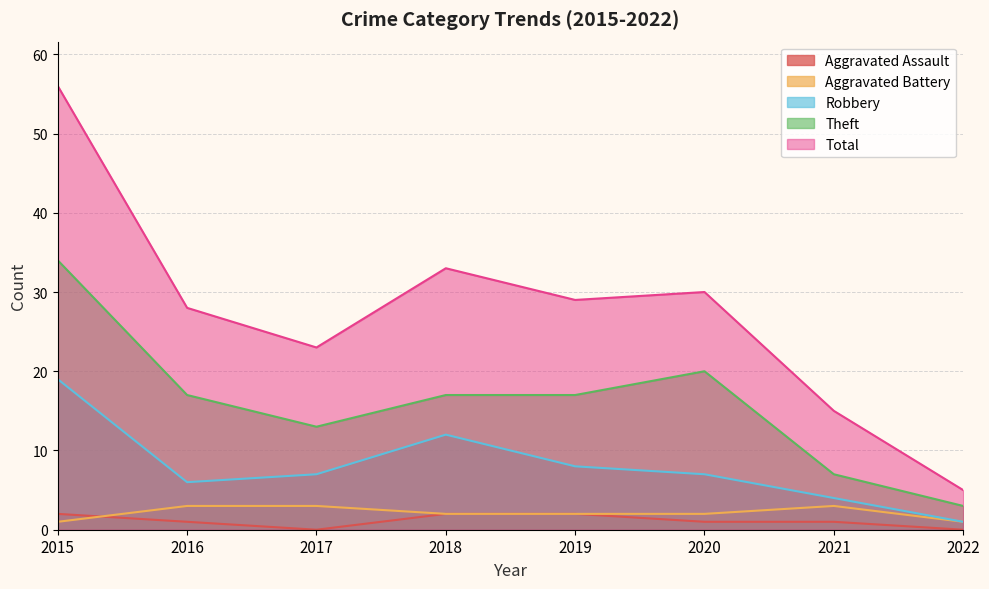

Rank the categories by Theft value from highest to lowest.

2015, 2020, 2016, 2018, 2019, 2017, 2021, 2022